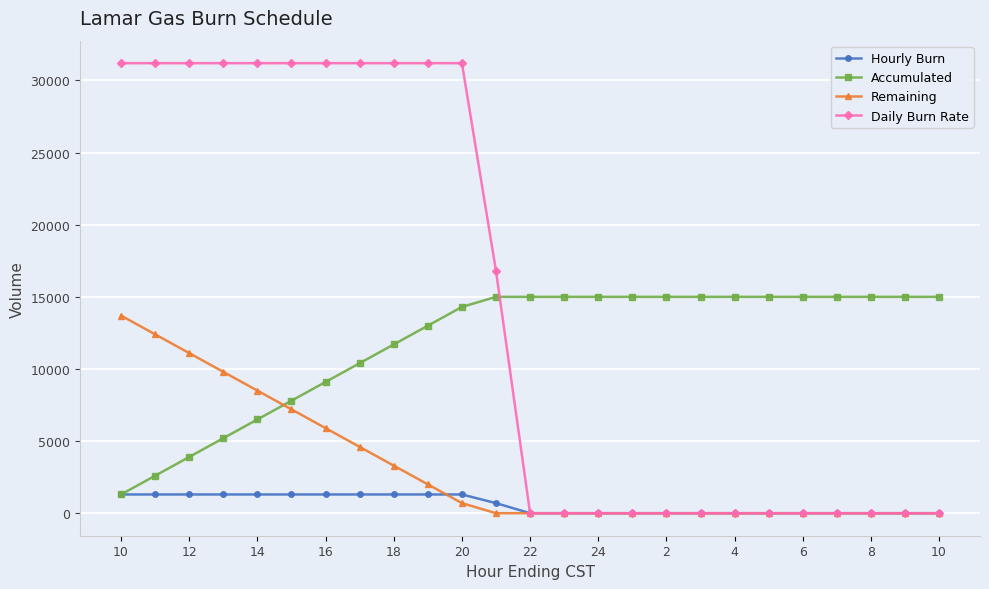

Which series has the widest spread of values?

Daily Burn Rate